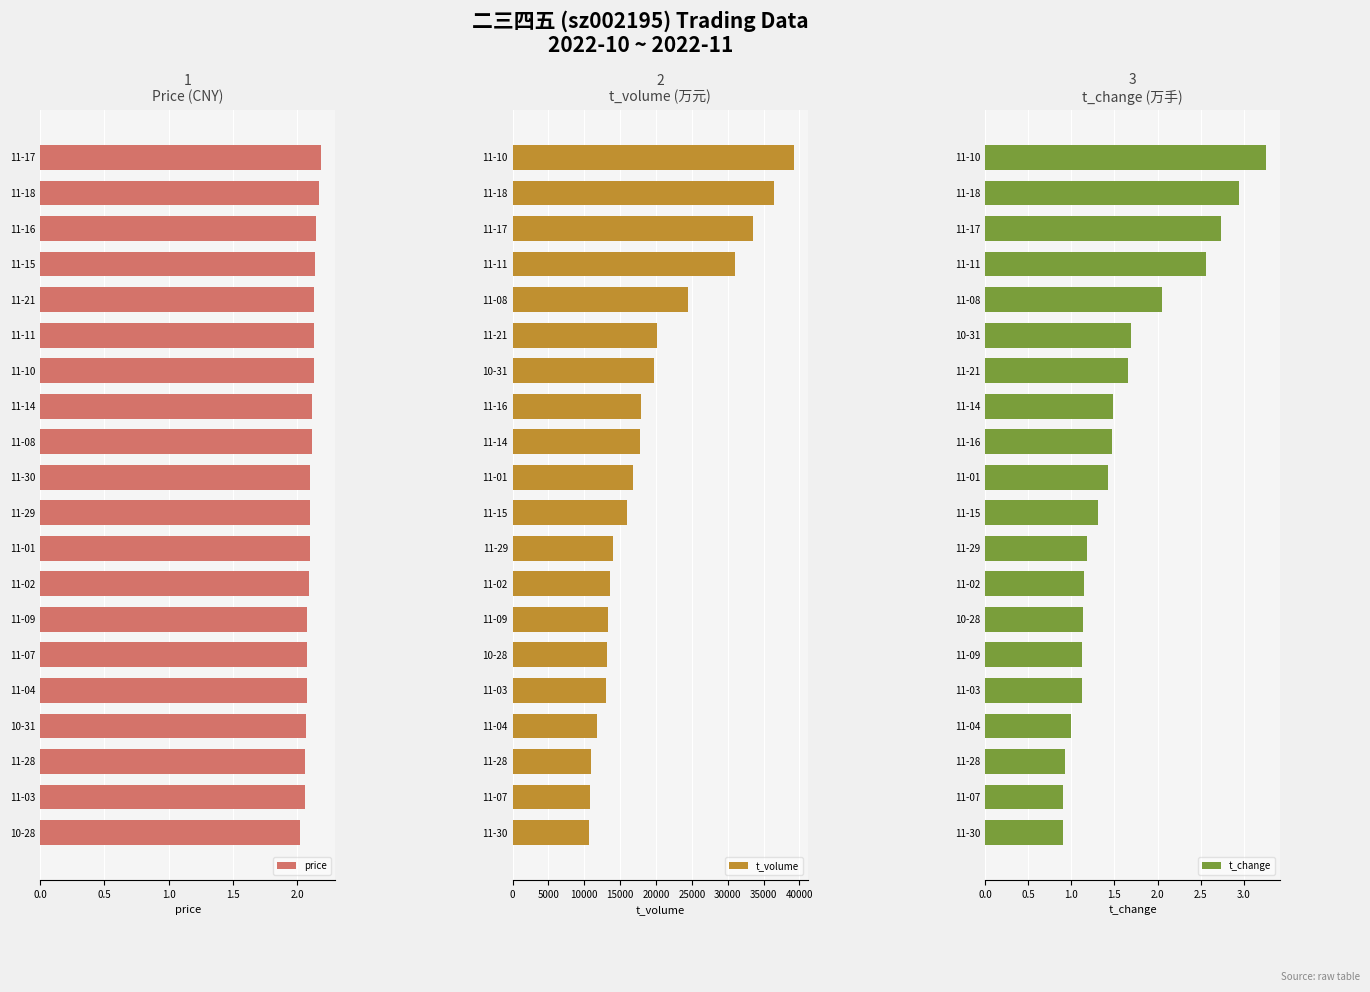

At which label is t_change closest to 2?

11-08